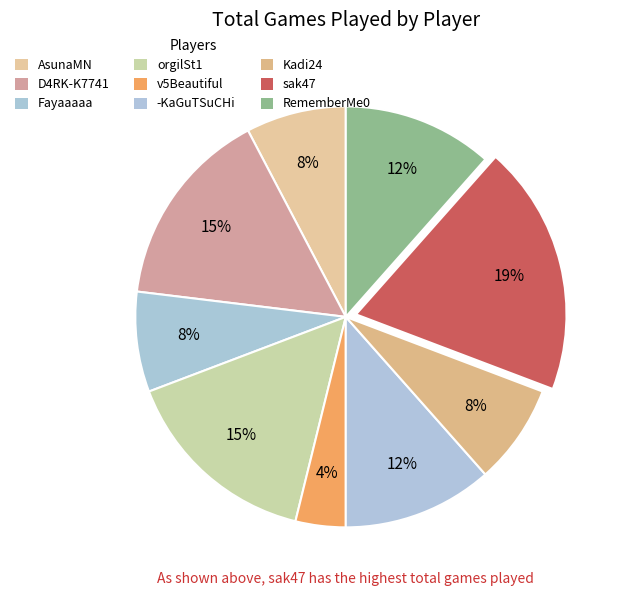

Count the number of slices in the pie.

9